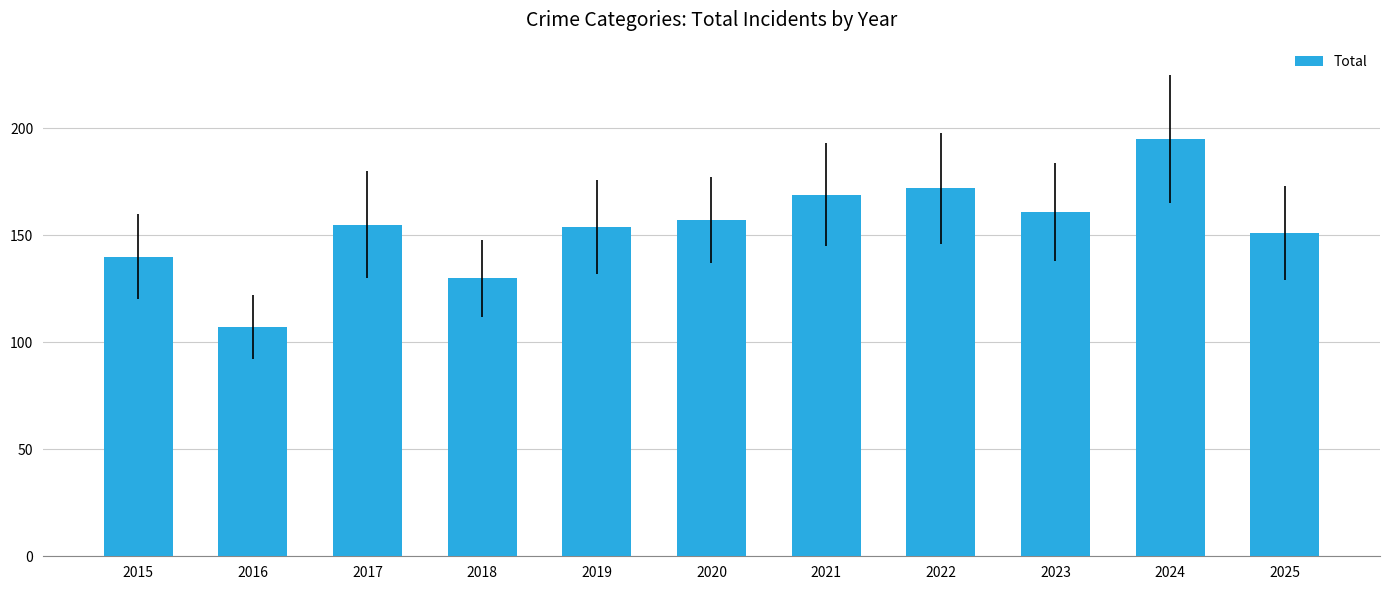

What is the change in value from 2016 to 2019?

+47